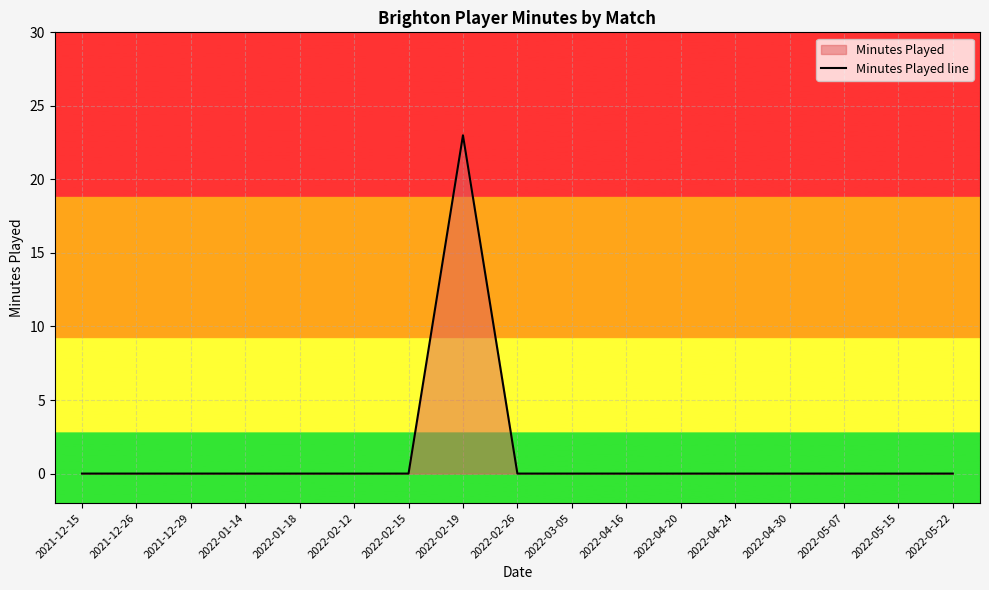

Rank the categories by value from highest to lowest.

2022-02-19, 2021-12-15, 2021-12-26, 2021-12-29, 2022-01-14, 2022-01-18, 2022-02-12, 2022-02-15, 2022-02-26, 2022-03-05, 2022-04-16, 2022-04-20, 2022-04-24, 2022-04-30, 2022-05-07, 2022-05-15, 2022-05-22